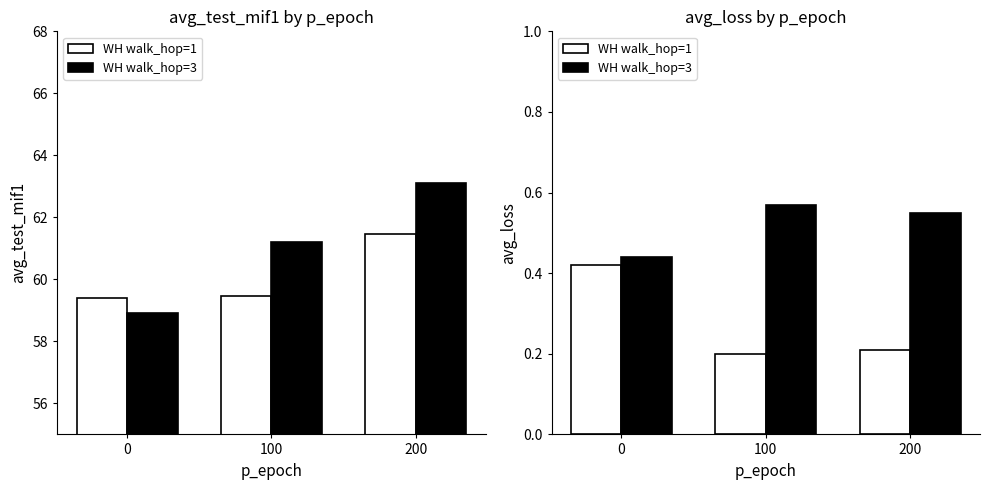

What is the sum of all WH walk_hop=3 values?

1.6